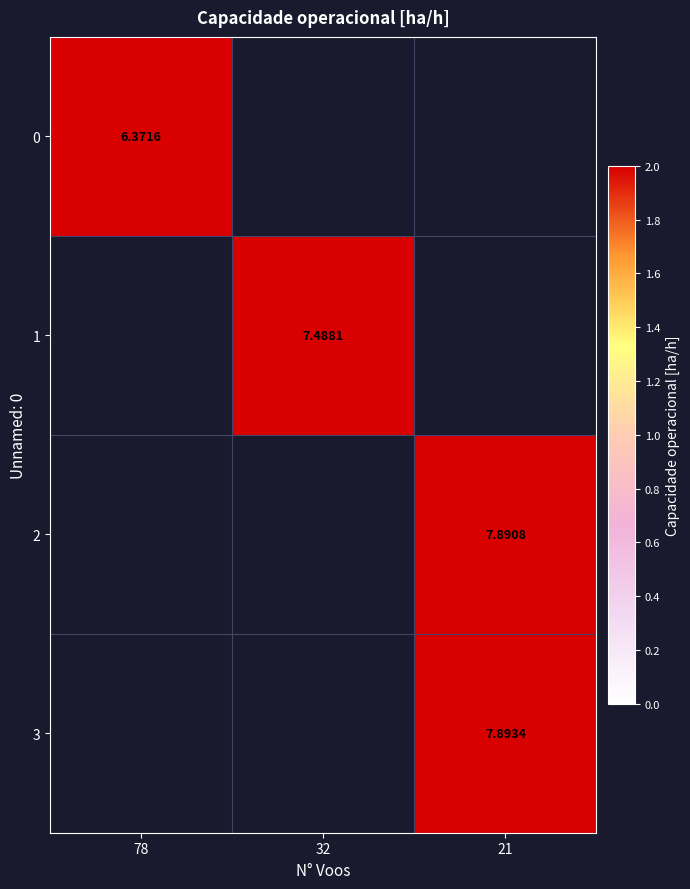

Between 21 and 78, which is larger?

78